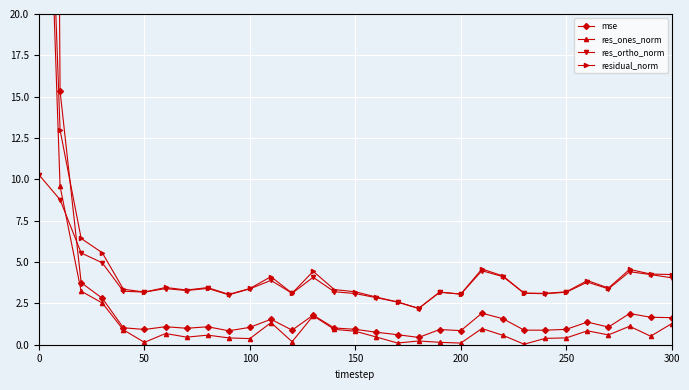

True or false: res_ortho_norm has more than 0 interior local peaks.

True